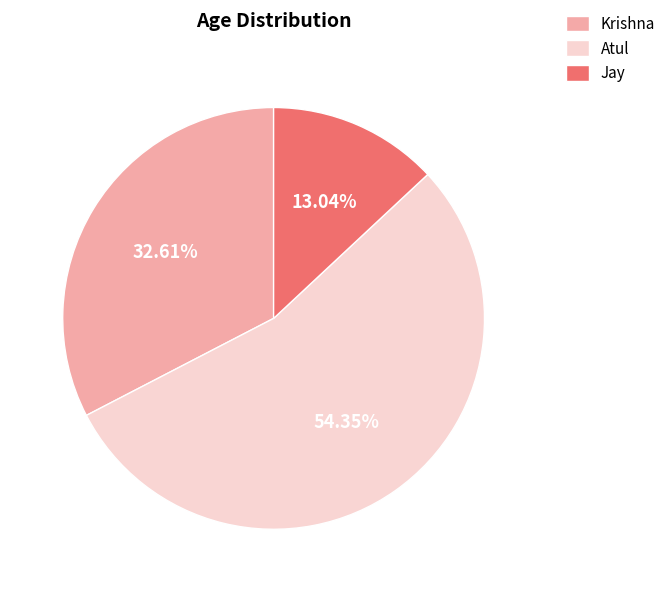

How many slices are in this pie chart?

3